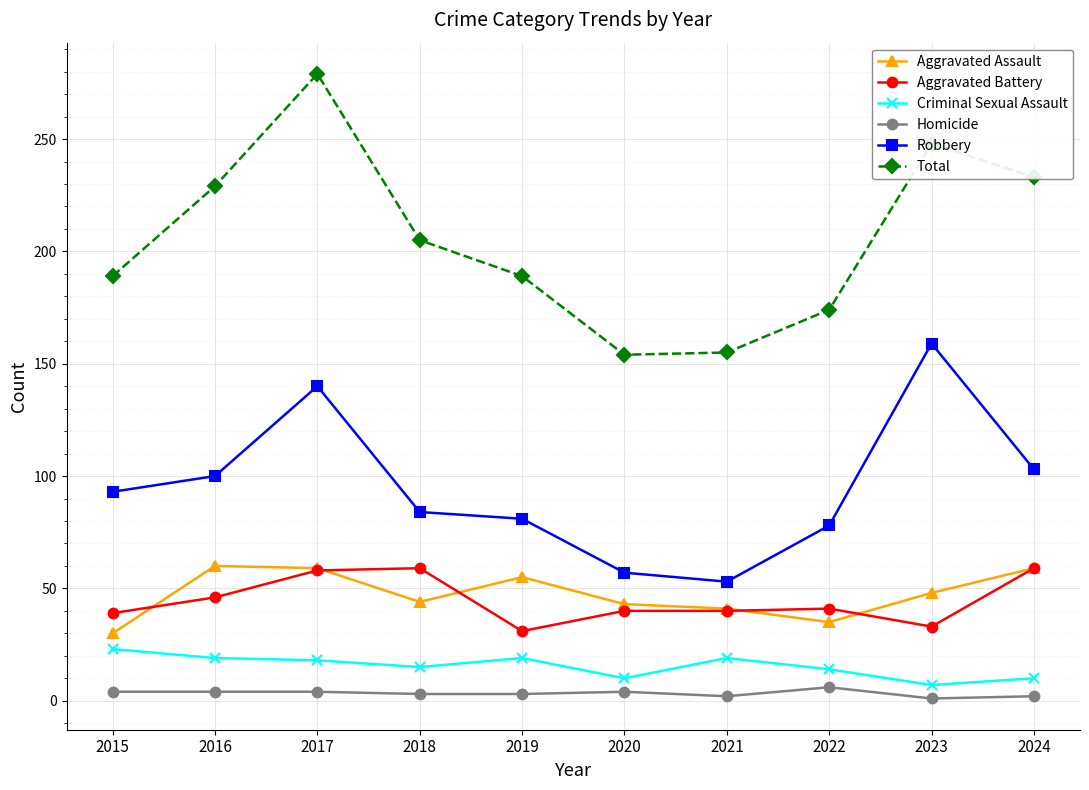

Which series has the largest range (max minus min)?

Total